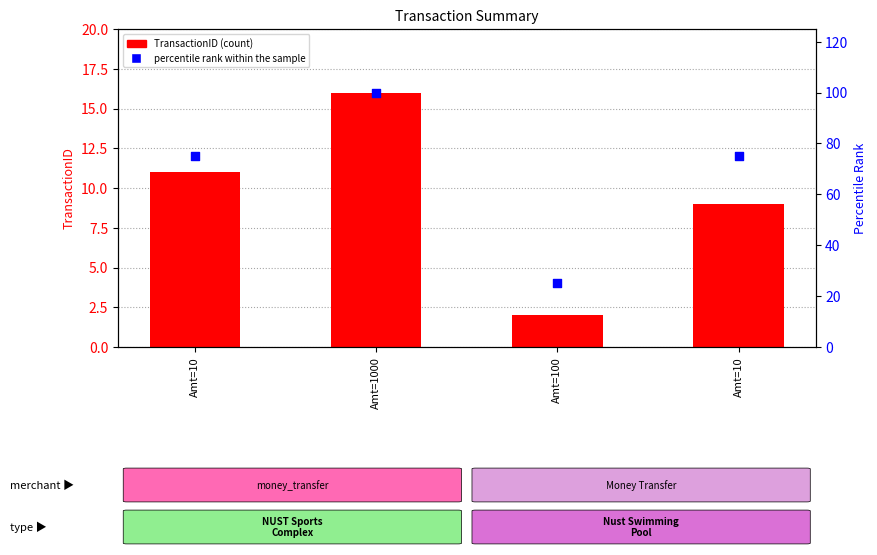

Which series contains the highest Y value?

percentile rank within the sample